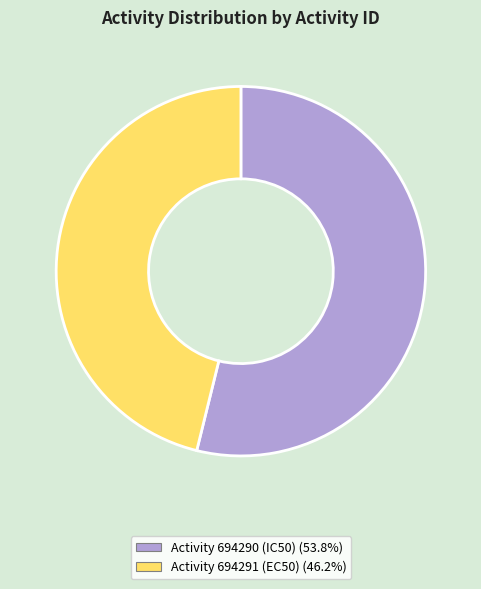

What is the ratio of the value at Activity 694290 (IC50) (53.8%) to the value at Activity 694291 (EC50) (46.2%)?

1.2